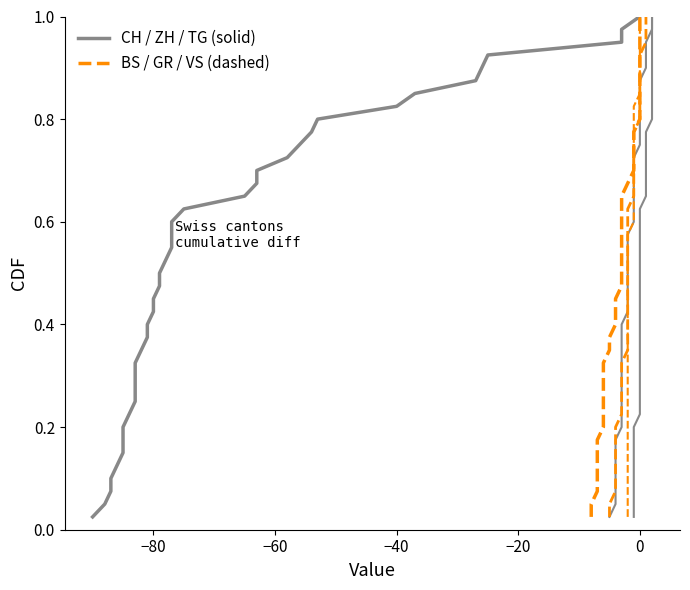

What is the highest value of the GR series?

1.0